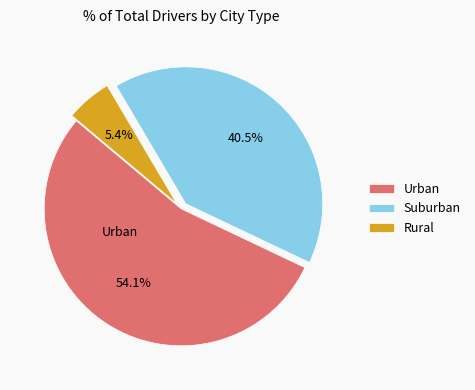

Rank the categories by value from lowest to highest.

Rural, Suburban, Urban